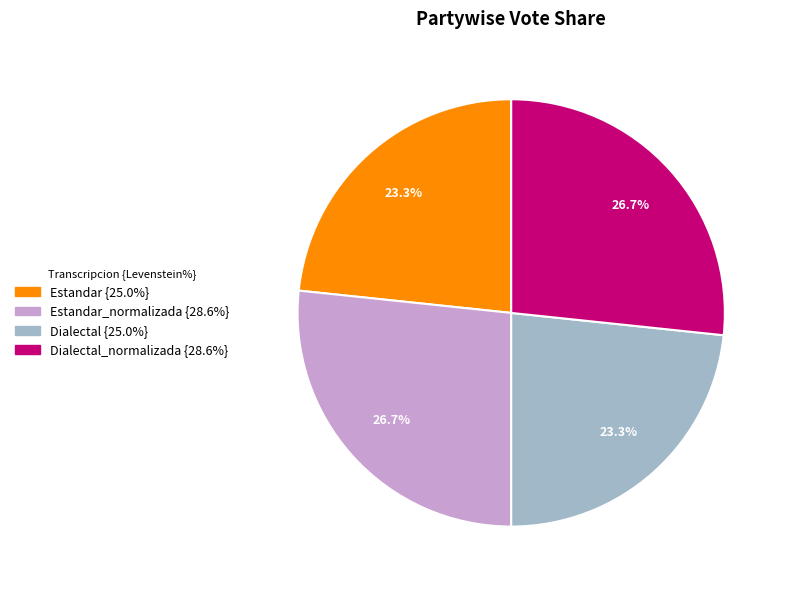

Is there any slice that represents more than half of the pie?

No